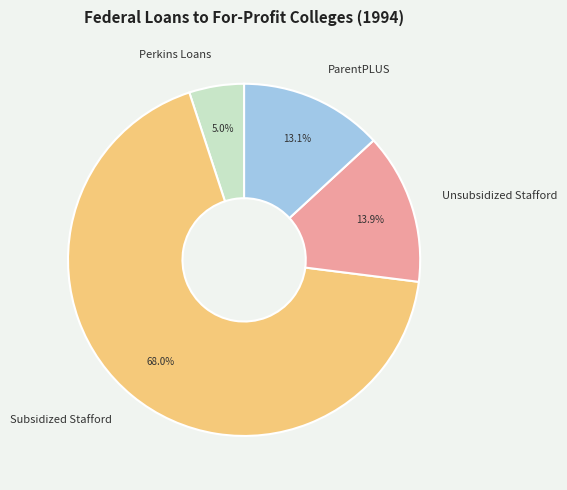

Which has a higher value, Perkins Loans or ParentPLUS?

ParentPLUS